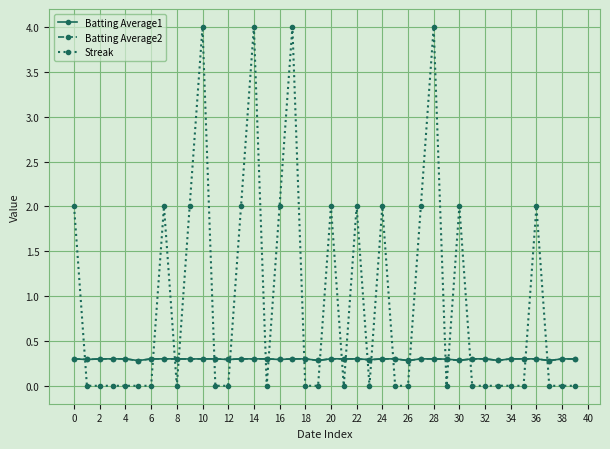

Which series has the largest total across all categories?

Streak